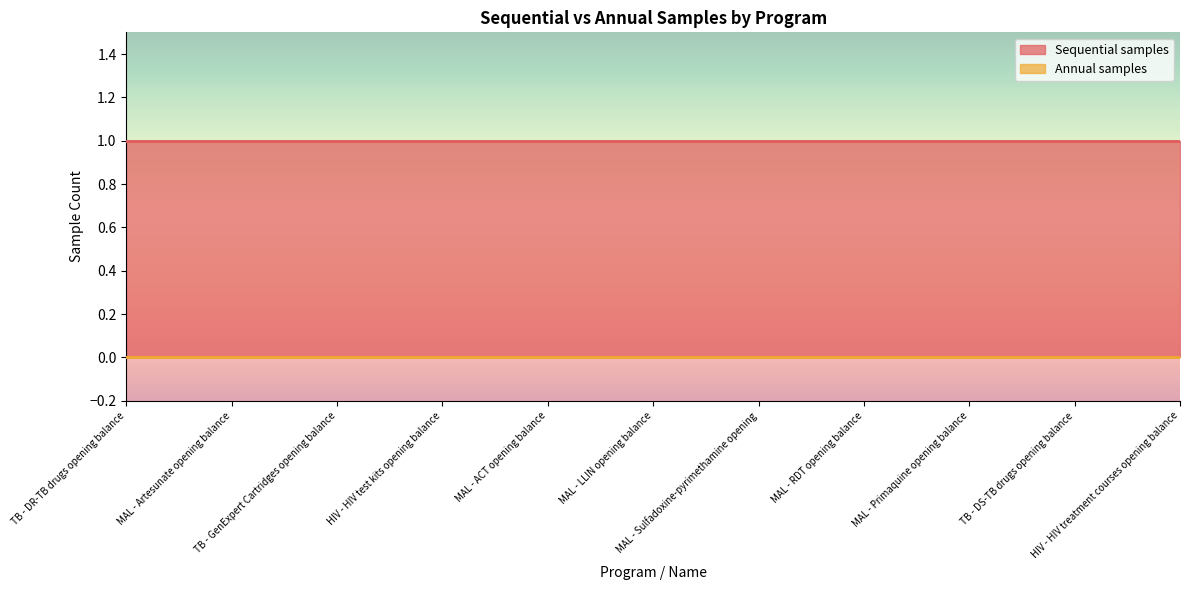

How many lines are shown in the chart?

2